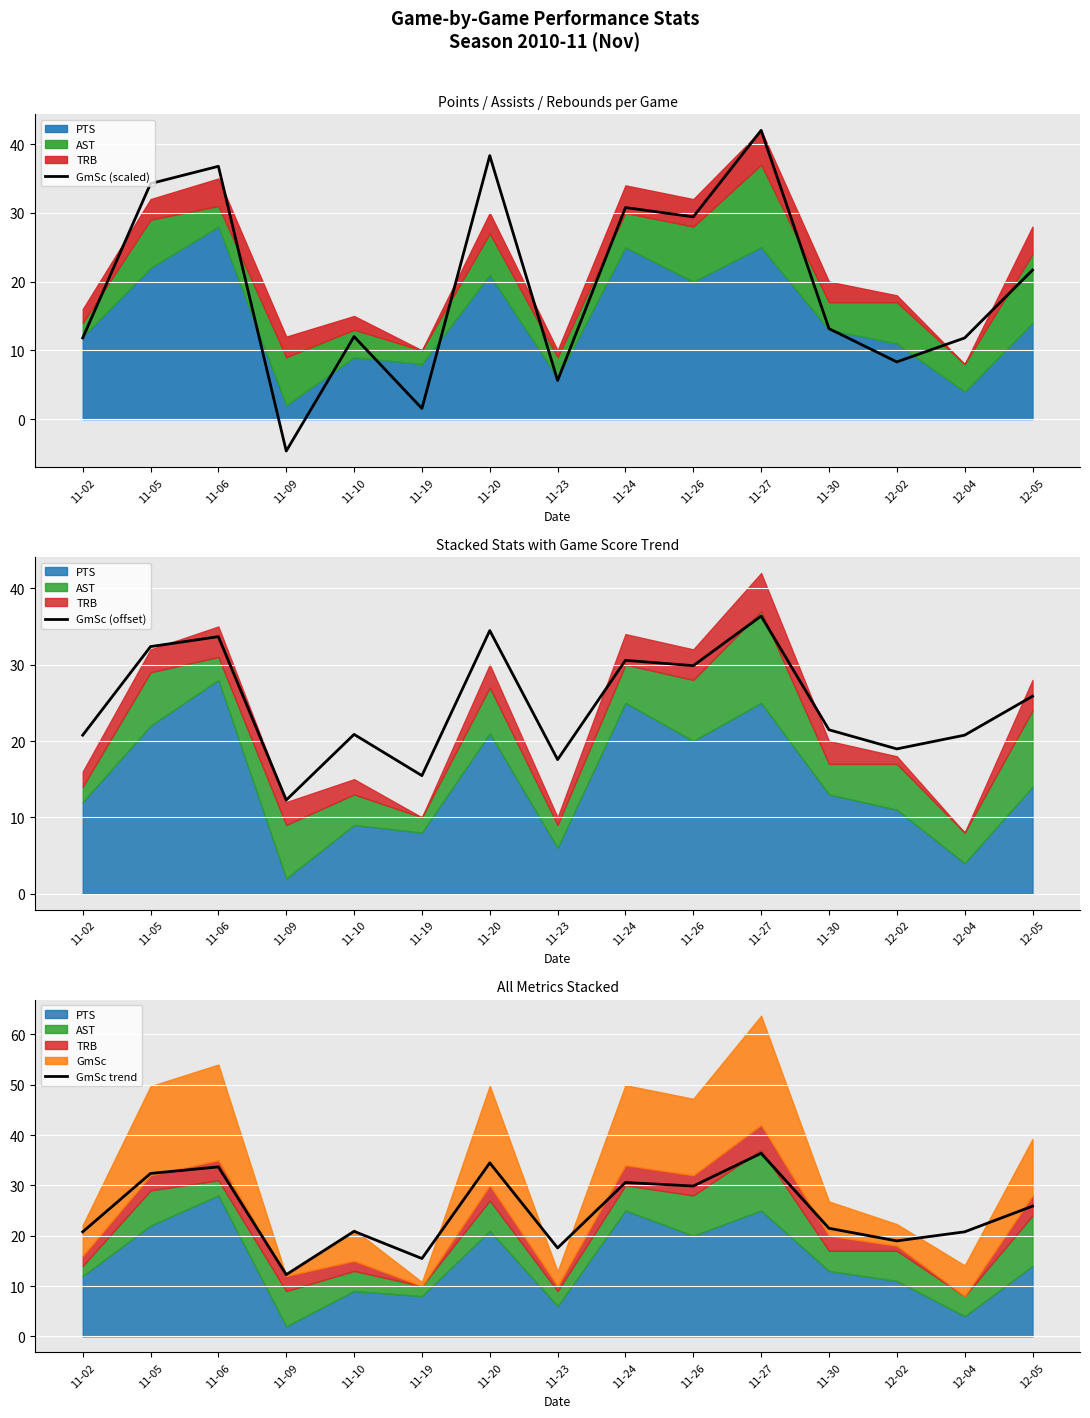

Where is the first local minimum for GmSc (scaled)?

11-09